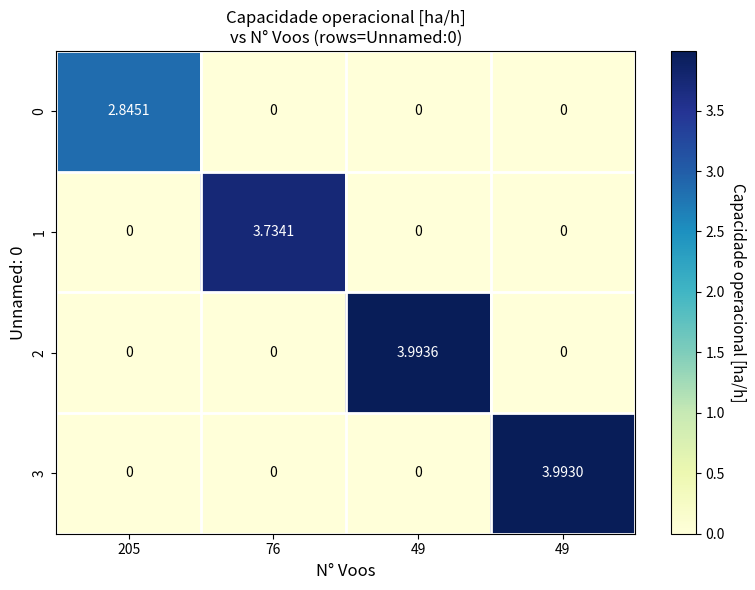

Which label corresponds to the largest value in the chart?

49